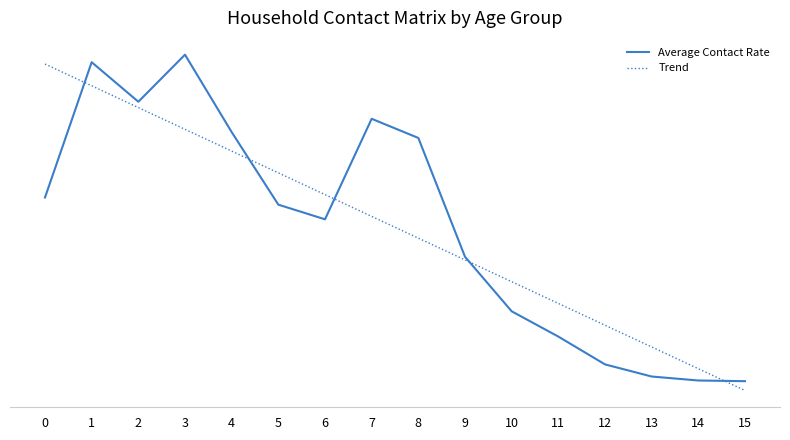

Does the chart have visible grid lines?

No